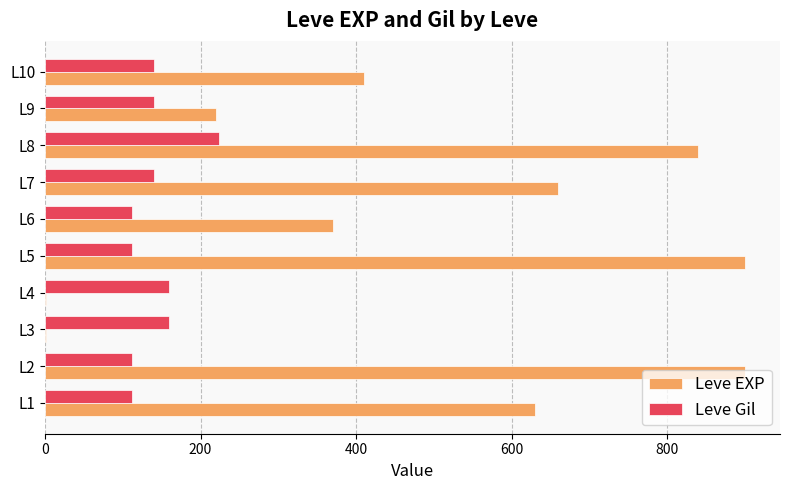

Where is Leve EXP nearest to the value 450?

L10